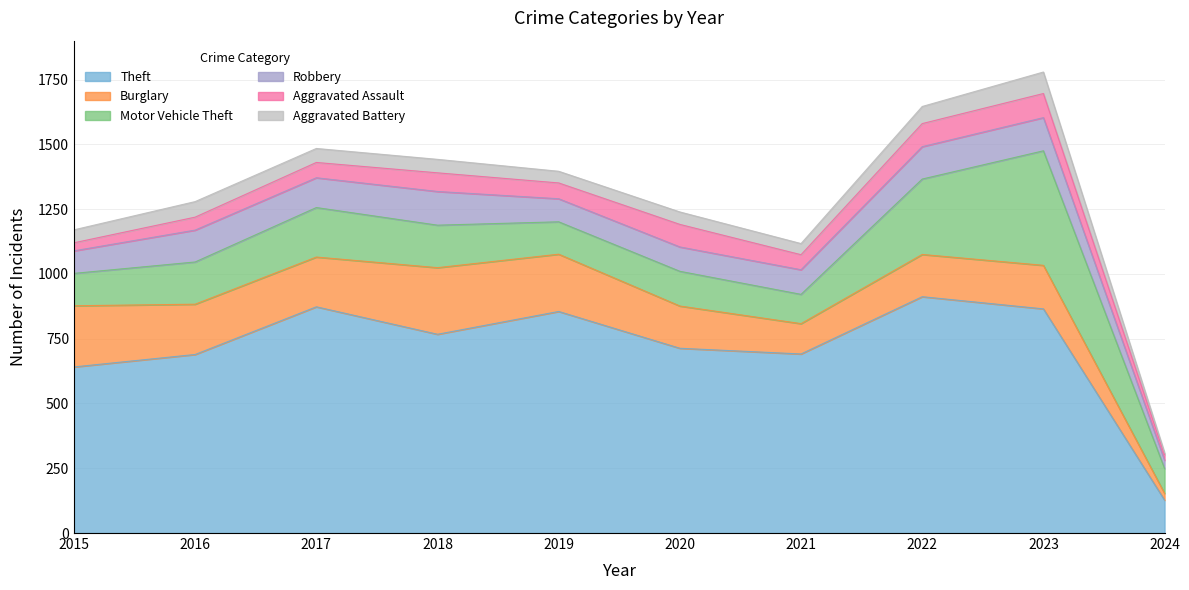

At which label does Aggravated Assault reach its minimum?

2024